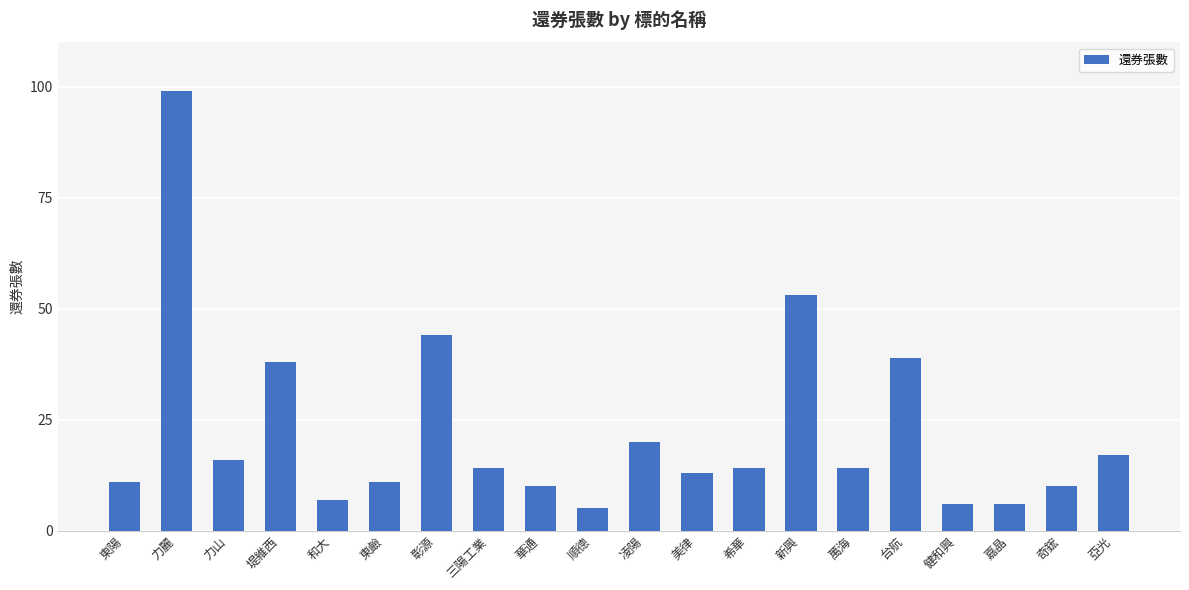

Does the chart contain any negative values?

No